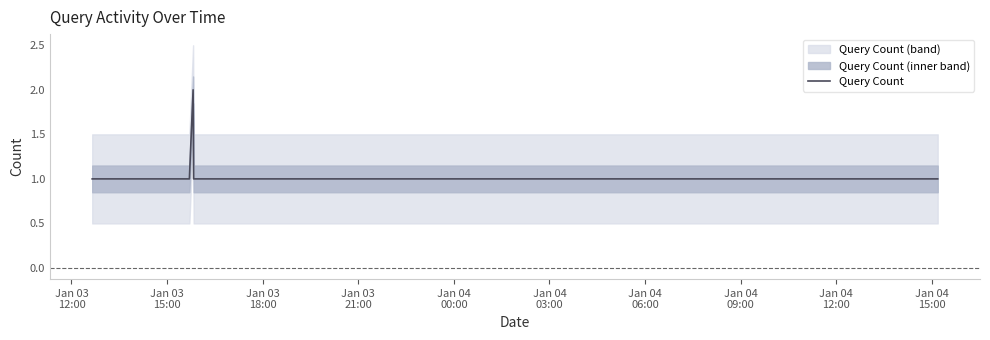

Reading left to right, list all the values displayed in this chart.

1	1	1	1	1	1	1	2	1	1	1	1	1	1